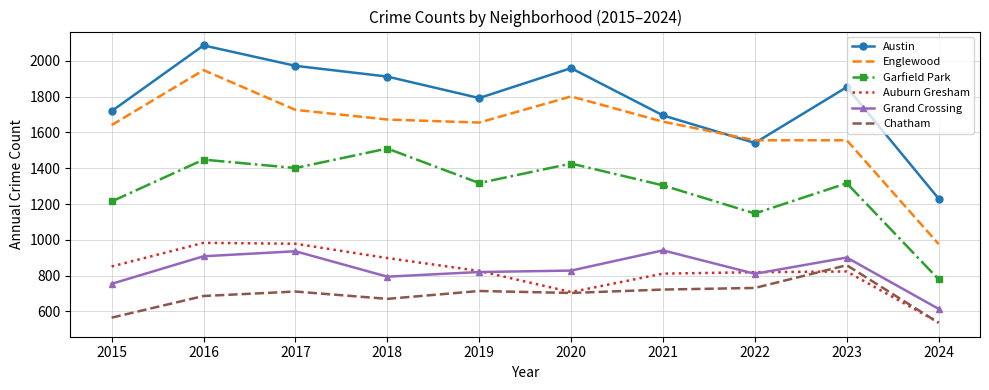

True or false: Chatham and Austin cross at least once.

False